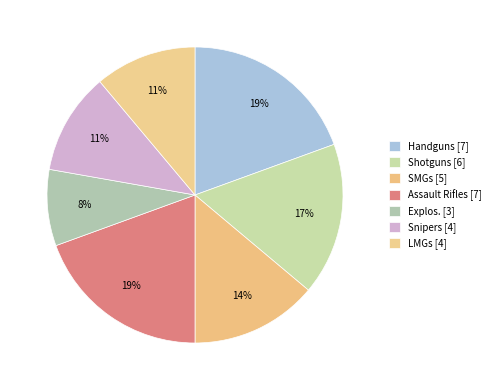

How many segments does this pie chart have?

7